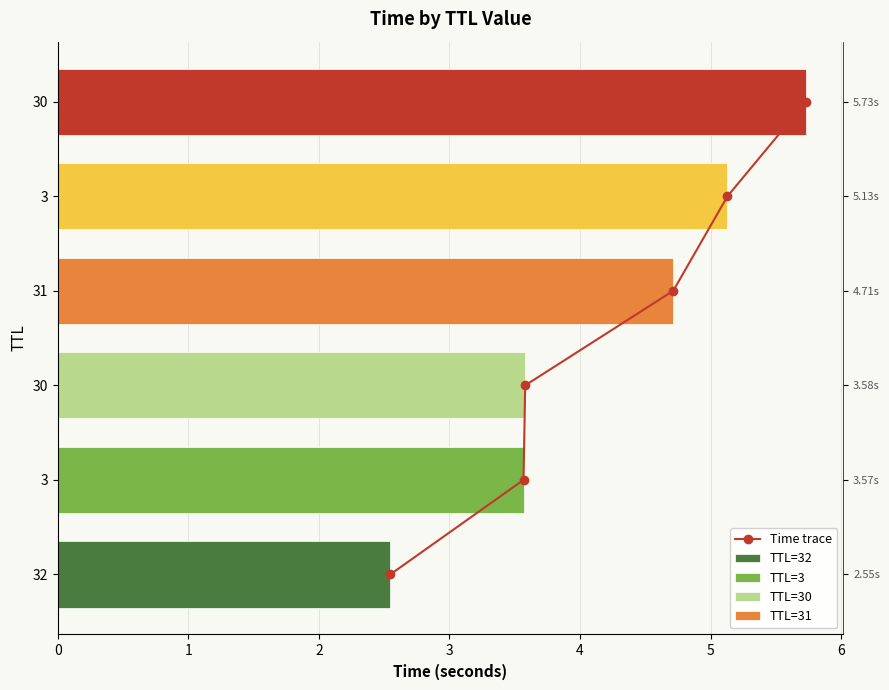

Rank the categories by value from highest to lowest.

5, 4, 3, 2, 1, 0